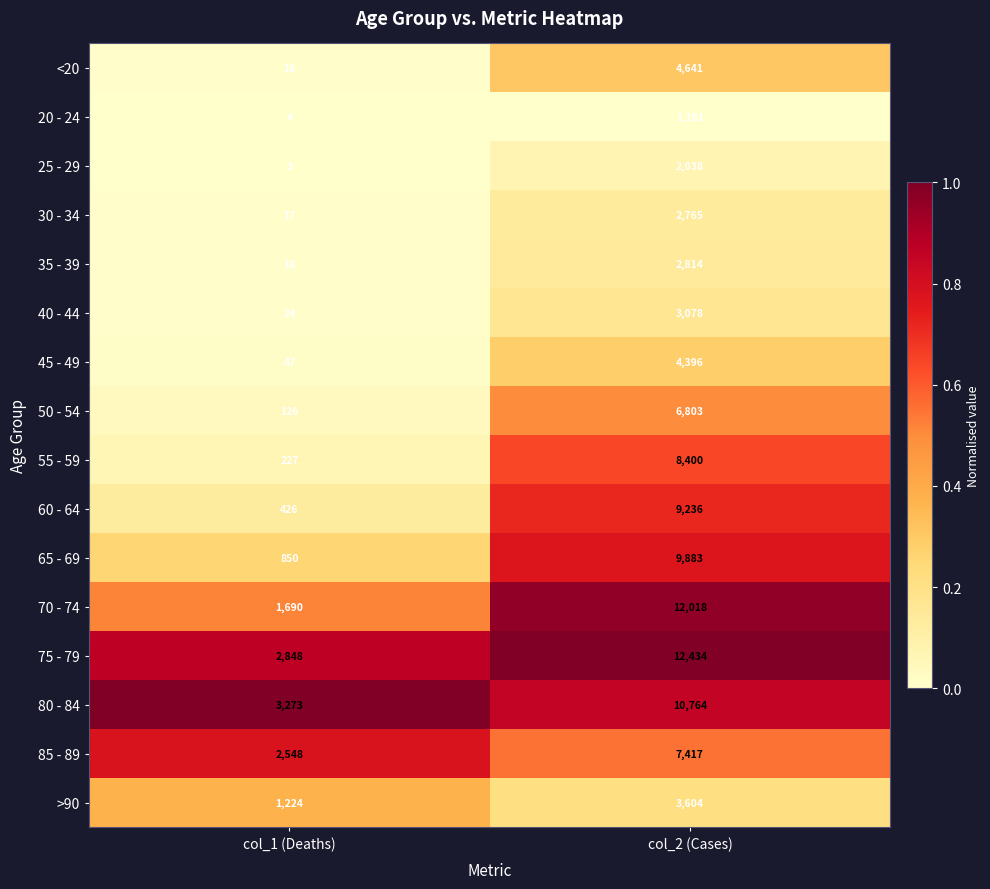

What is the difference between the 70 - 74 values at col_1 (Deaths) and col_2 (Cases)?

10328